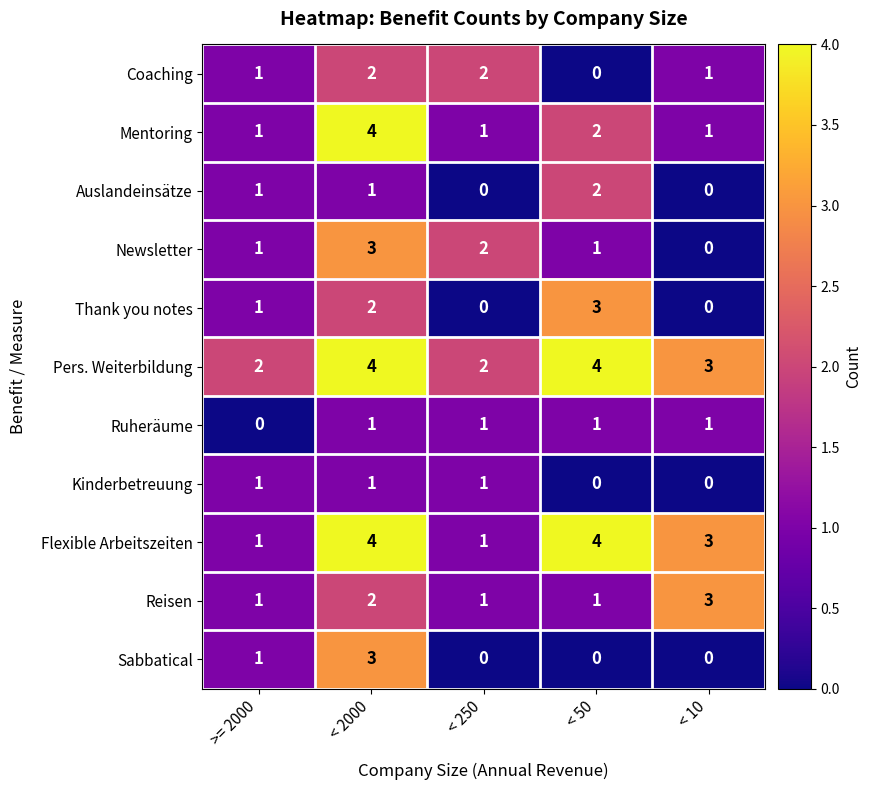

The value of Pers. Weiterbildung at < 2000 is 4. True or false?

True